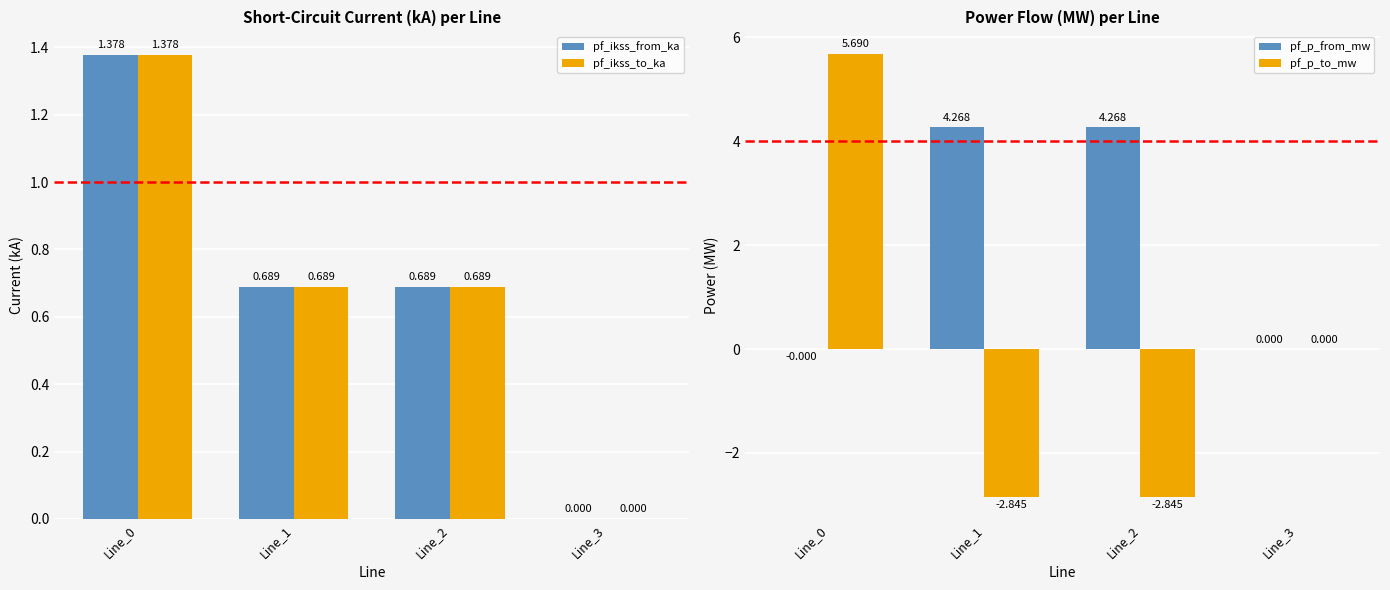

How many bars are there in total?

16